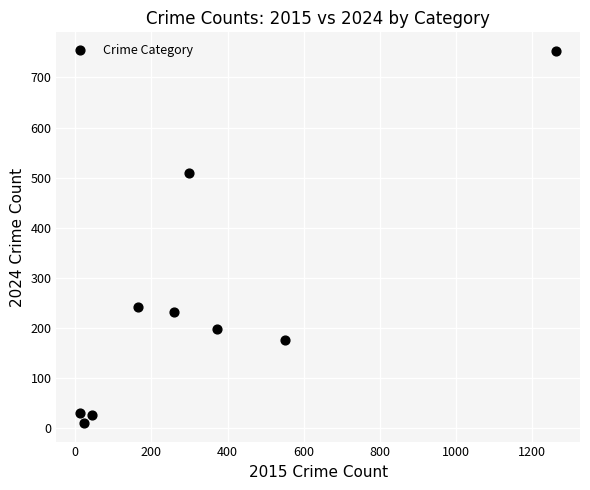

What Y value in the scatter plot is closest to 381?

509